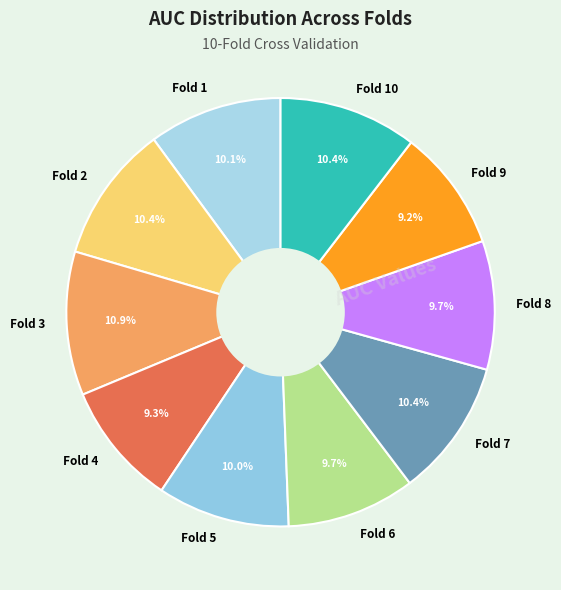

To the nearest percent, what is the difference between the Fold 3 and Fold 1 slice percentages?

1%